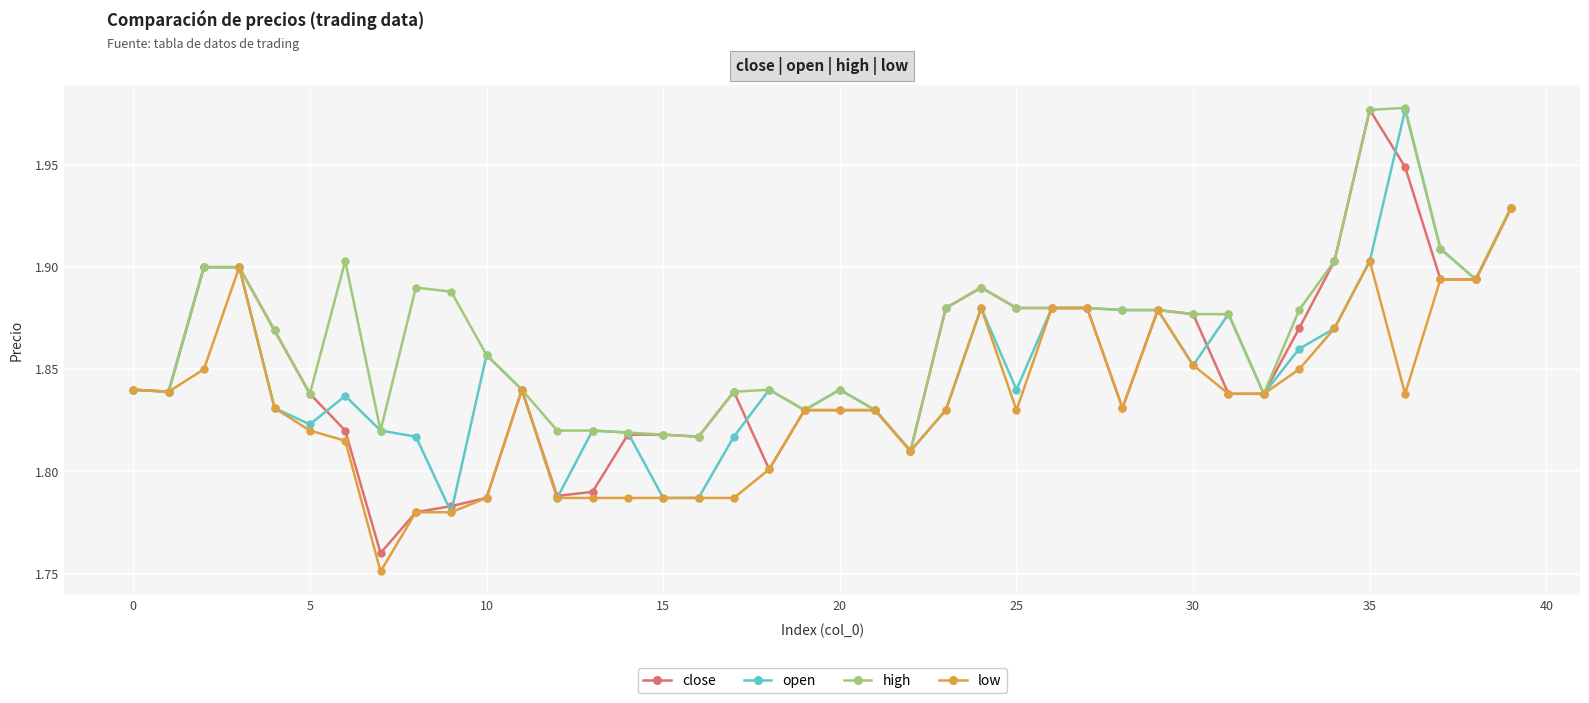

True or false: high has more than 0 points higher than both neighbors.

True